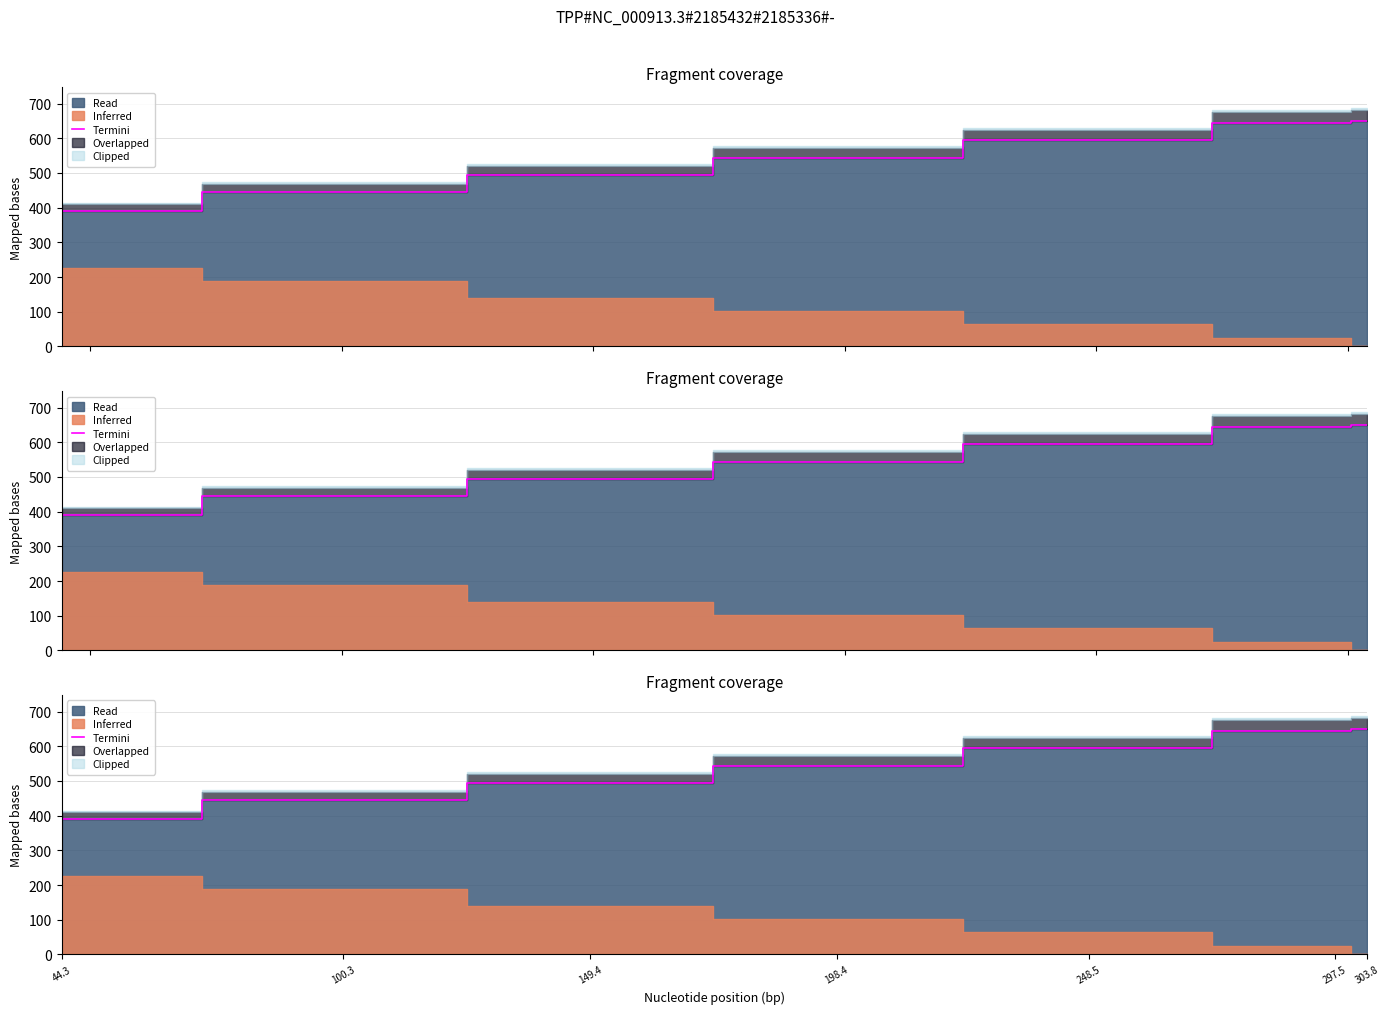

Rank the categories by value from highest to lowest.

303.8, 297.5, 248.5, 198.4, 149.4, 100.3, 44.3